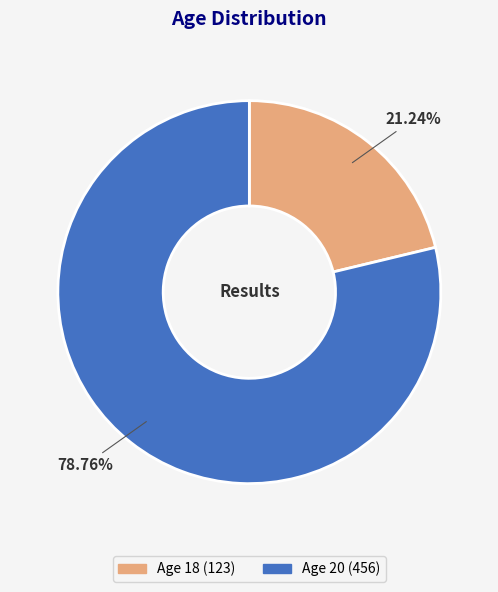

Count the number of slices in the pie.

2